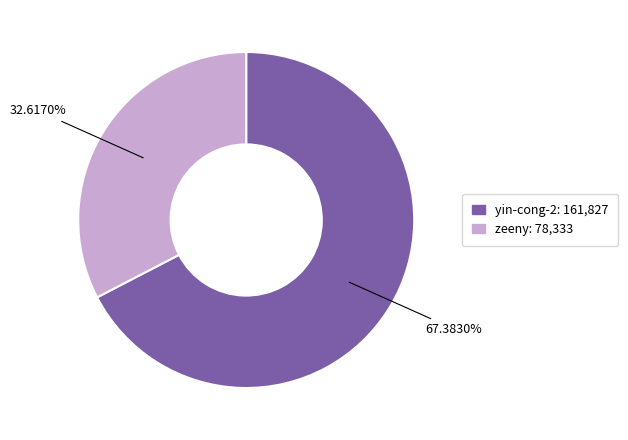

What is the smallest slice in the pie chart?

zeeny